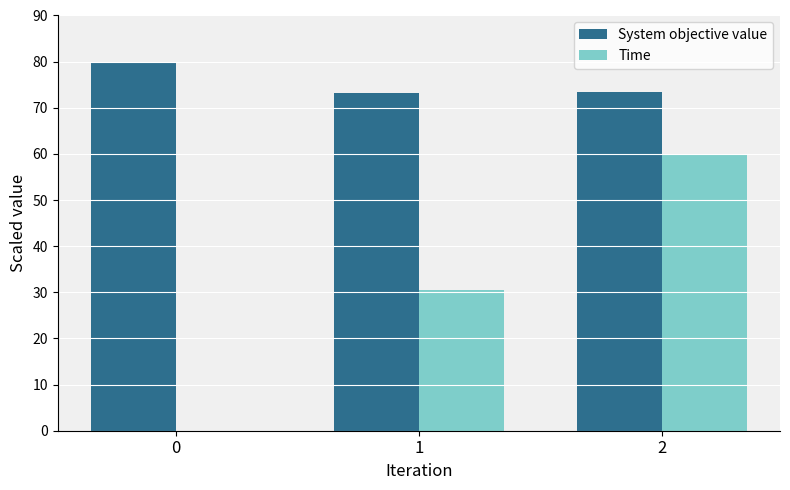

Does the chart contain stacked bars?

No